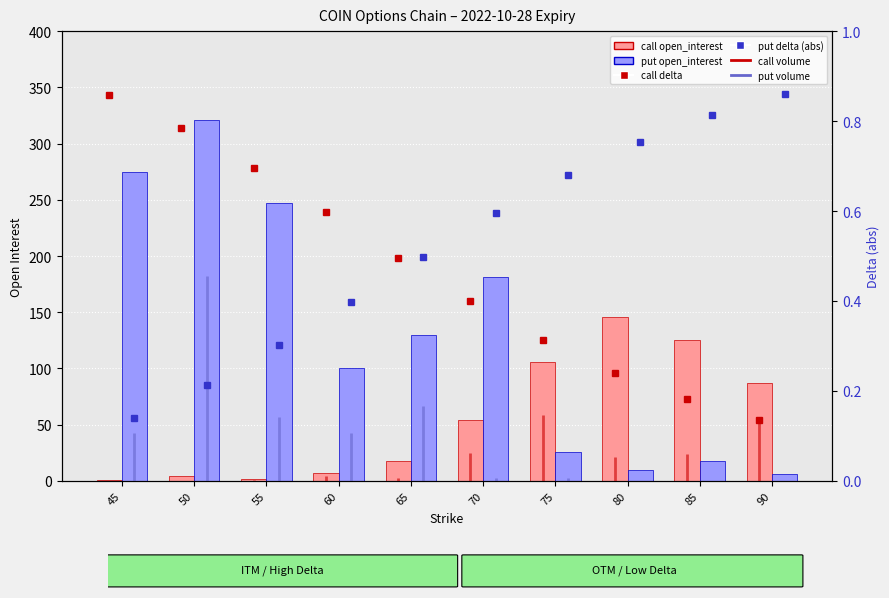

Is it true that call delta equals 0.3 at 80?

False